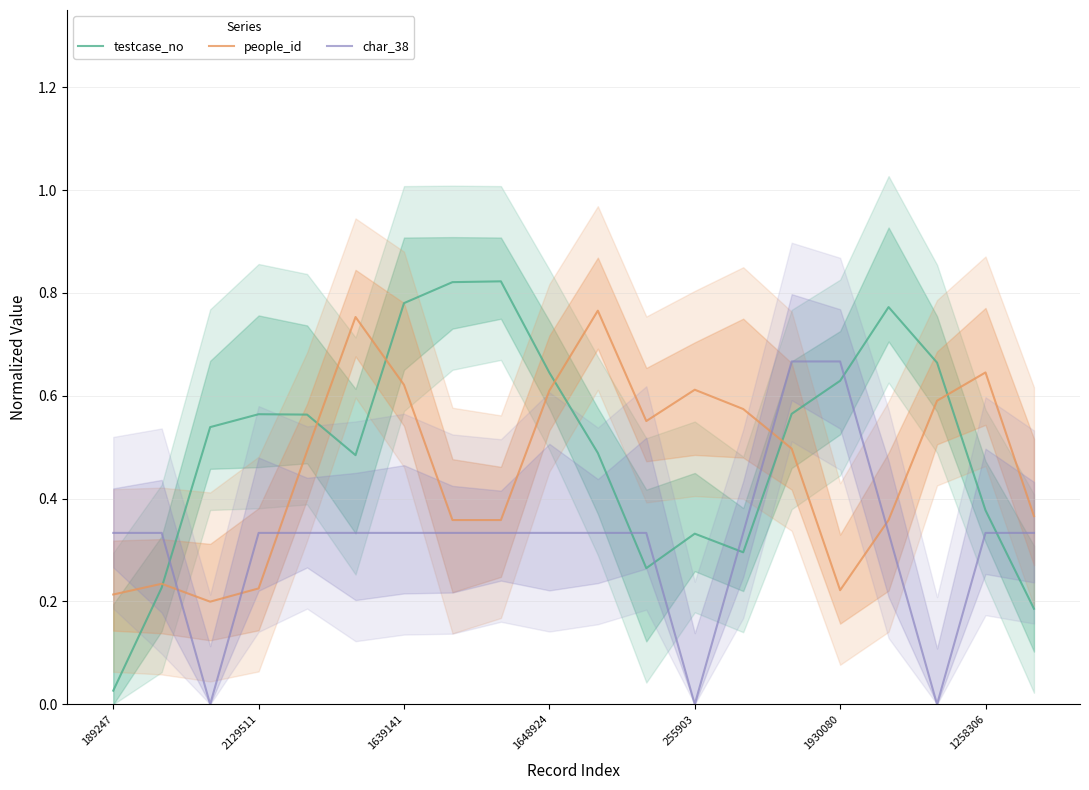

Which series has the largest range (max minus min)?

testcase_no